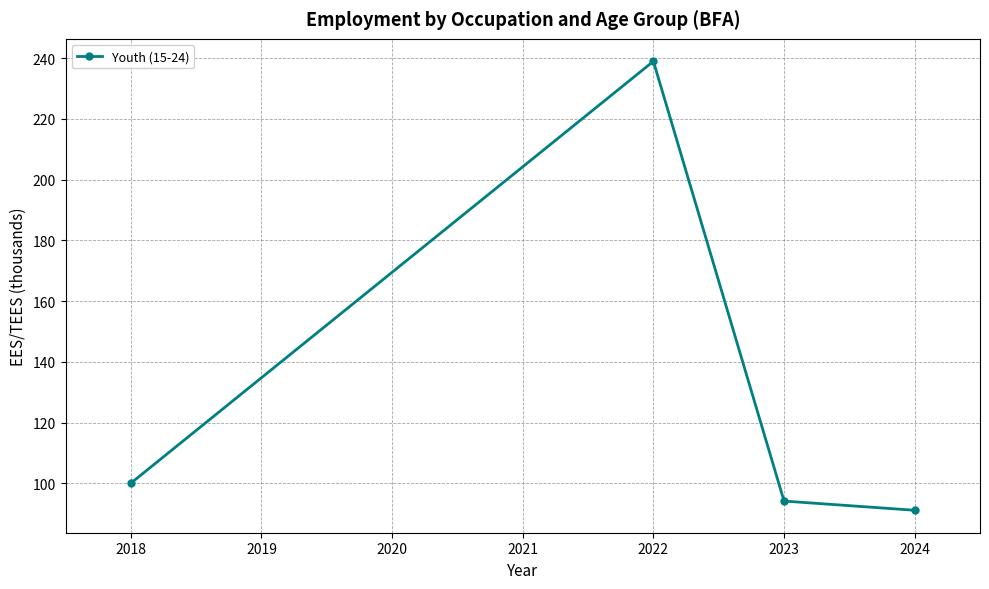

What is the difference between the values at 2023 and 2022?

144.8